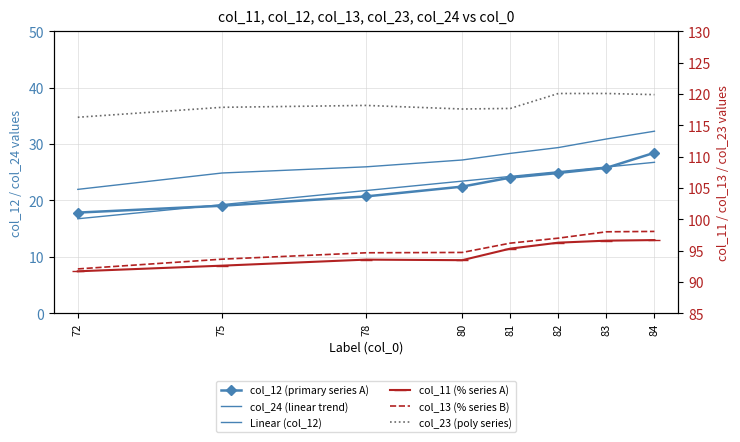

Is this an area chart (filled region under the line)?

No